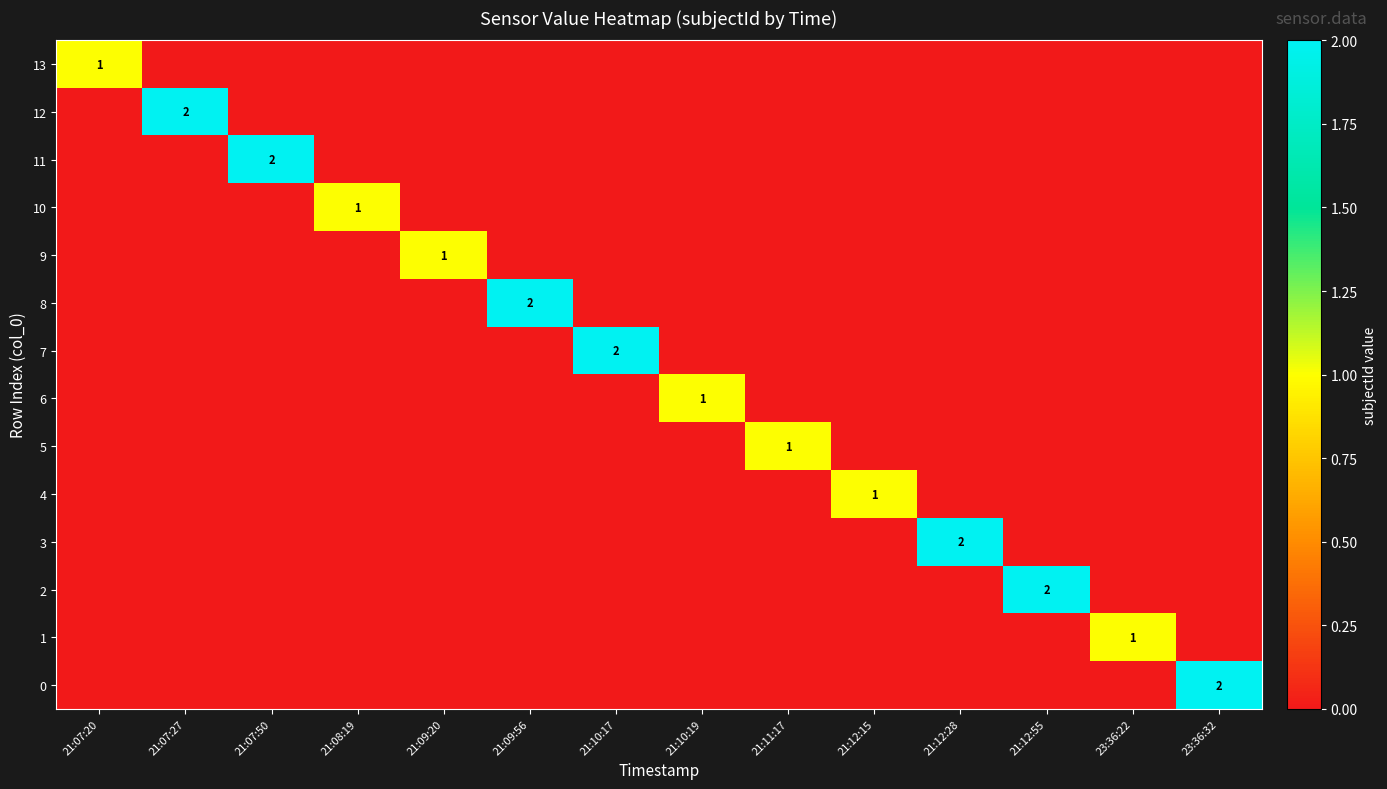

What is the difference between the maximum and minimum values in the 6 series?

1